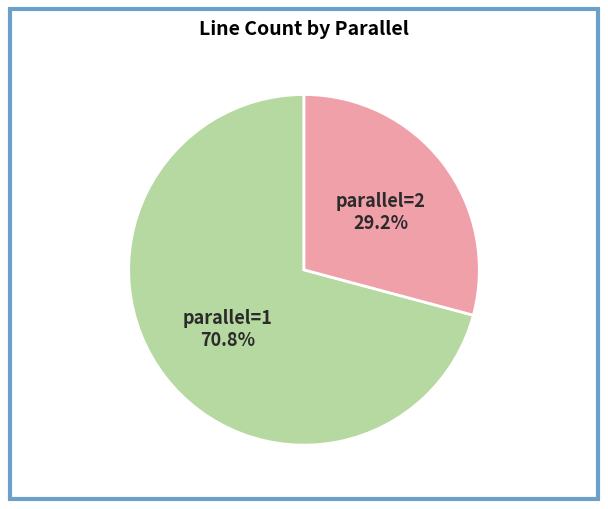

The parallel=2 slice represents 24% of the pie. True or false?

False